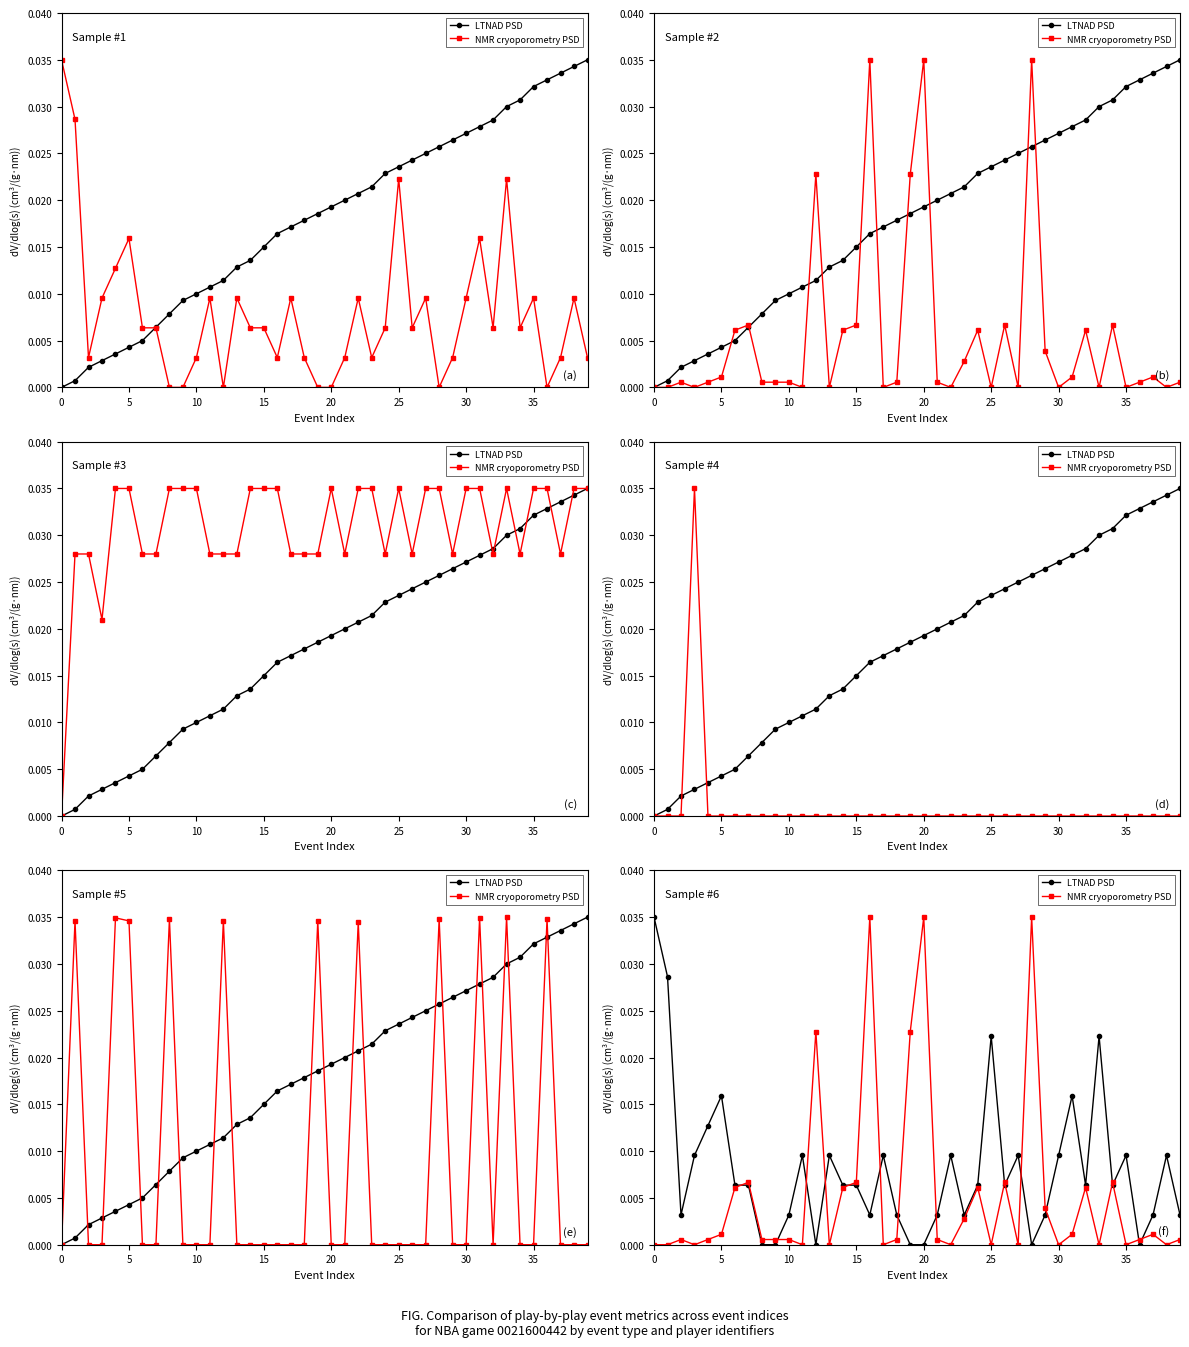

Between 14 and 36, which is larger?

14